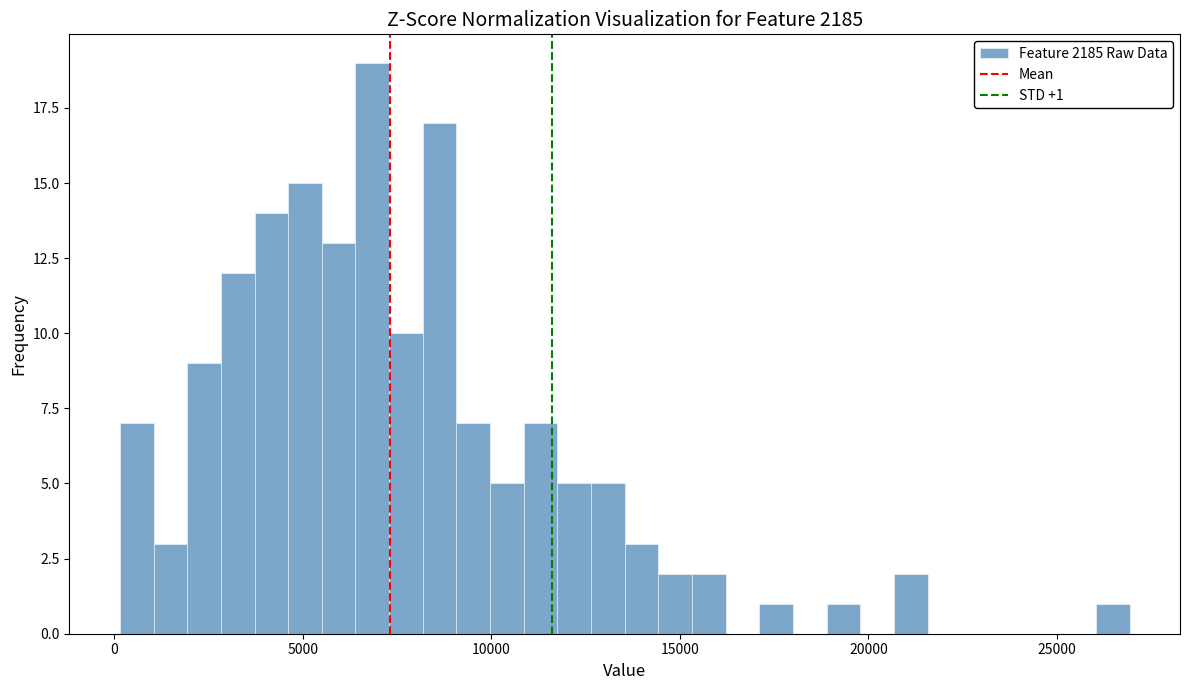

Read against the x-axis, roughly where is the centre of the tallest bar?

7000